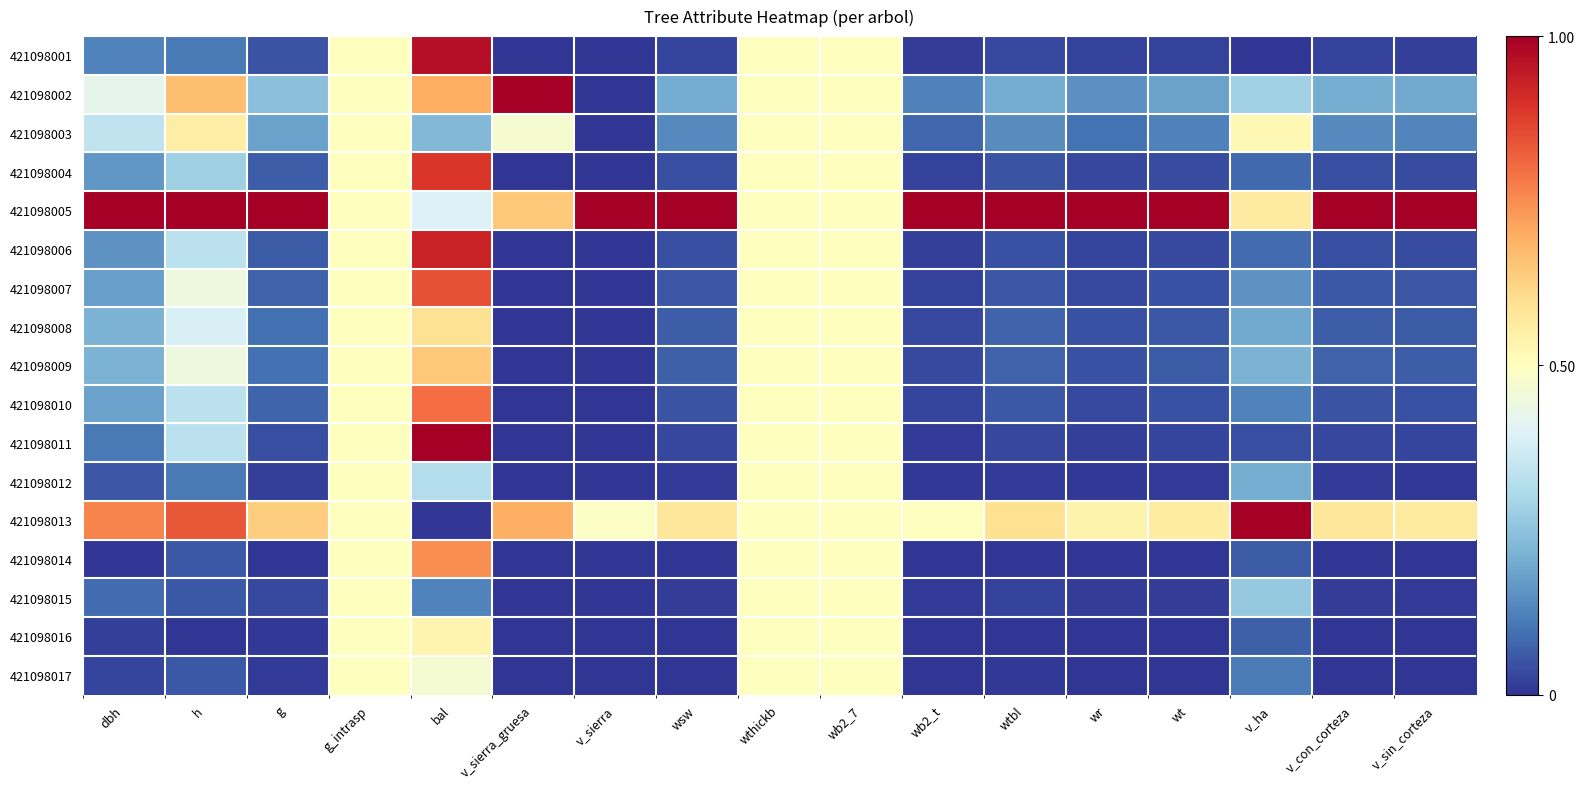

What is the difference between the highest and lowest values at v_ha?

1.0